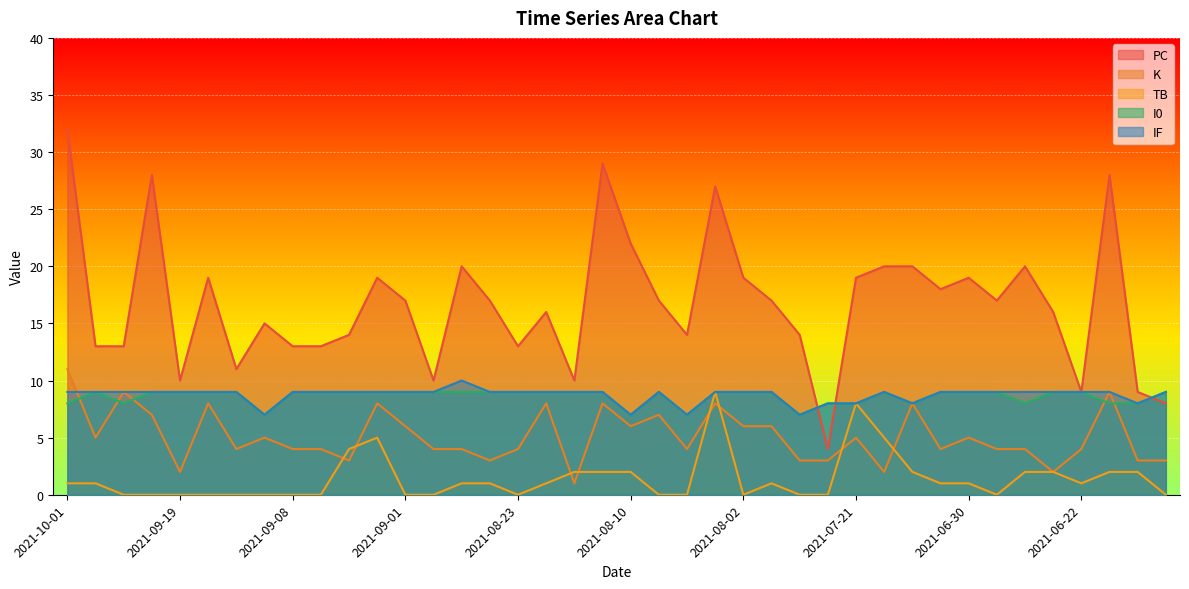

Is it true that K equals 11 at 2021-10-01?

True